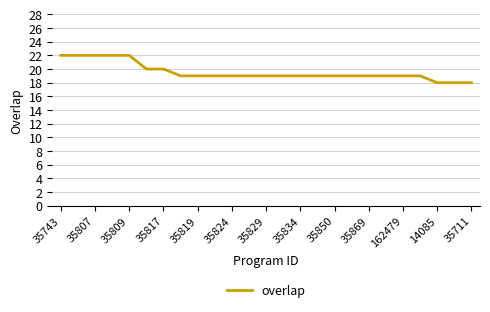

What is the maximum value shown in the chart?

22